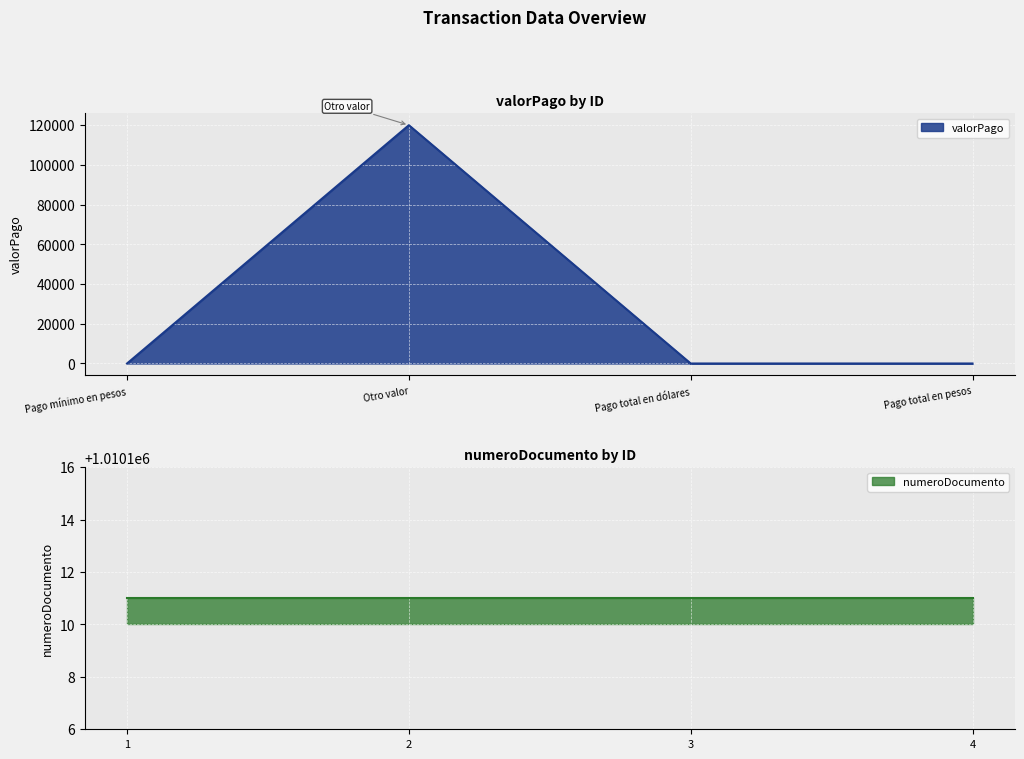

Count the values in the range 0 to 120000.

4